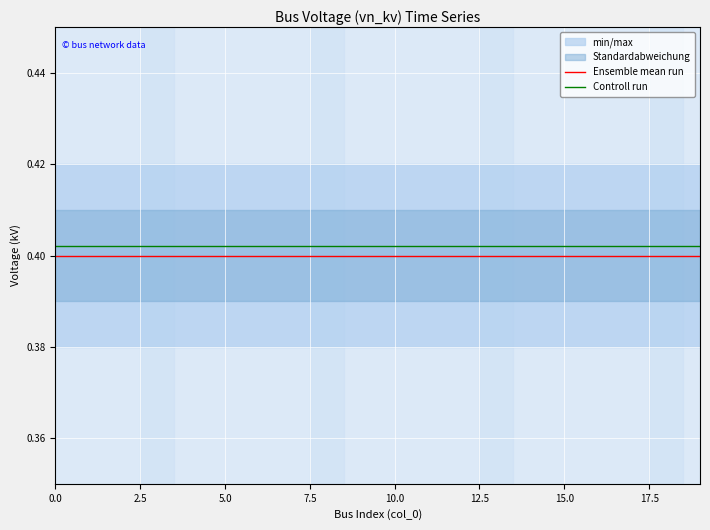

What is the minimum value for Ensemble mean run?

0.4